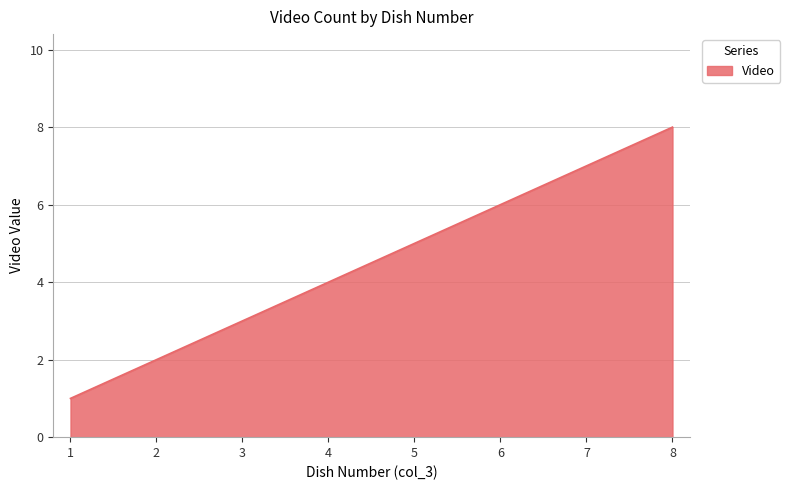

List the labels in order of value, smallest first.

1, 2, 3, 4, 5, 6, 7, 8